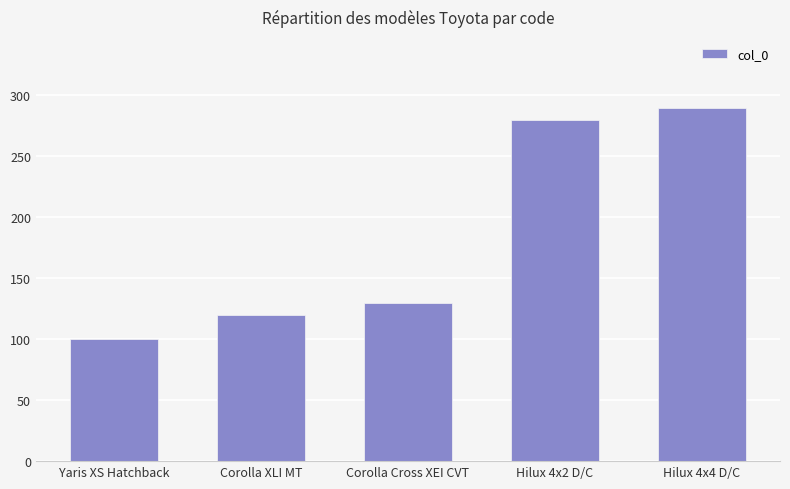

Rank the categories by value from highest to lowest.

Hilux 4x4 D/C, Hilux 4x2 D/C, Corolla Cross XEI CVT, Corolla XLI MT, Yaris XS Hatchback